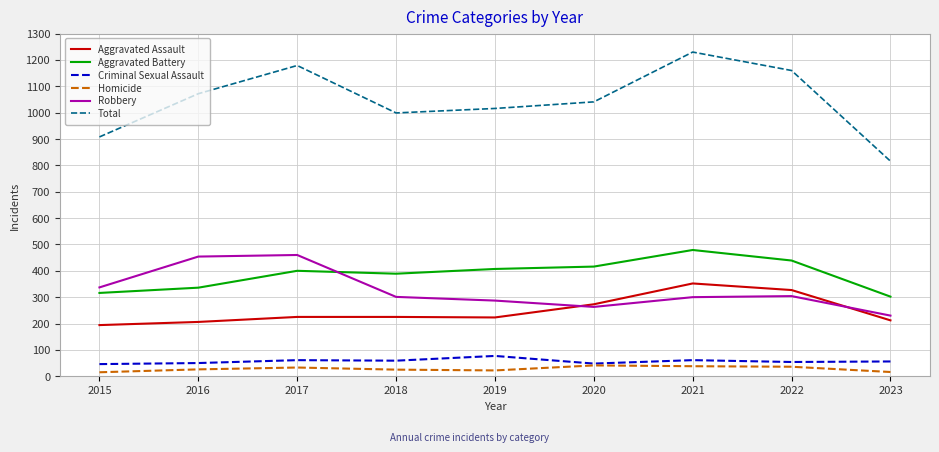

Which series has the largest range (max minus min)?

Total